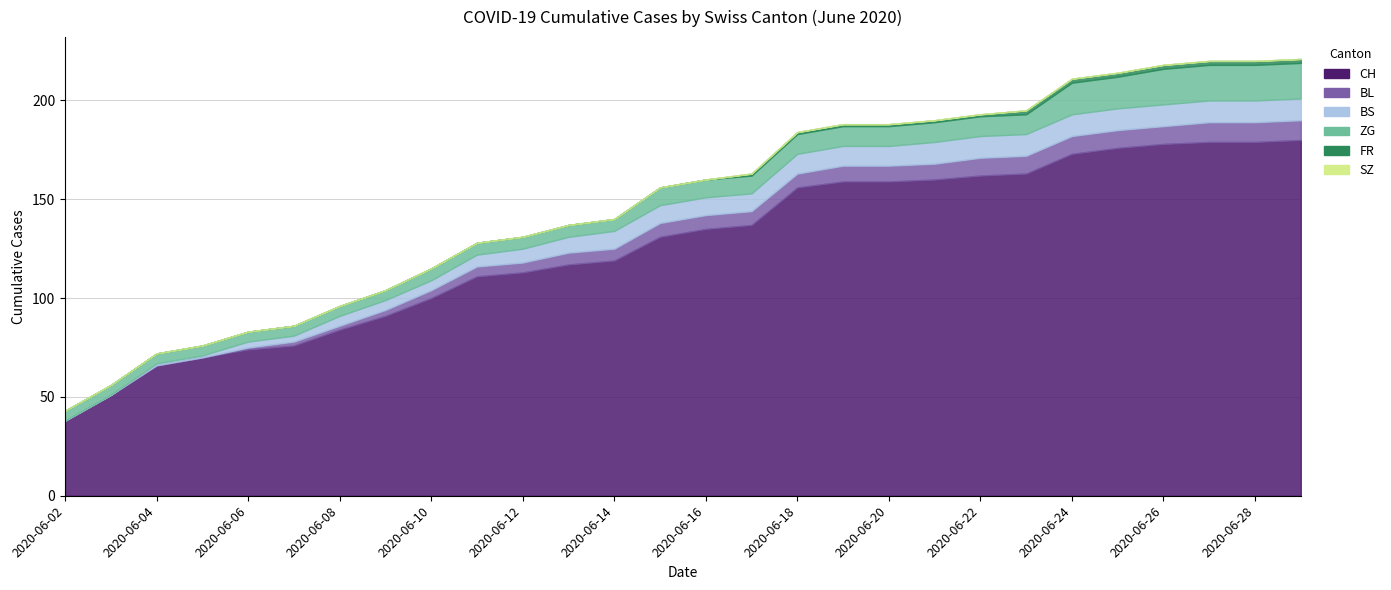

At how many categories does at least one series exceed 155?

12